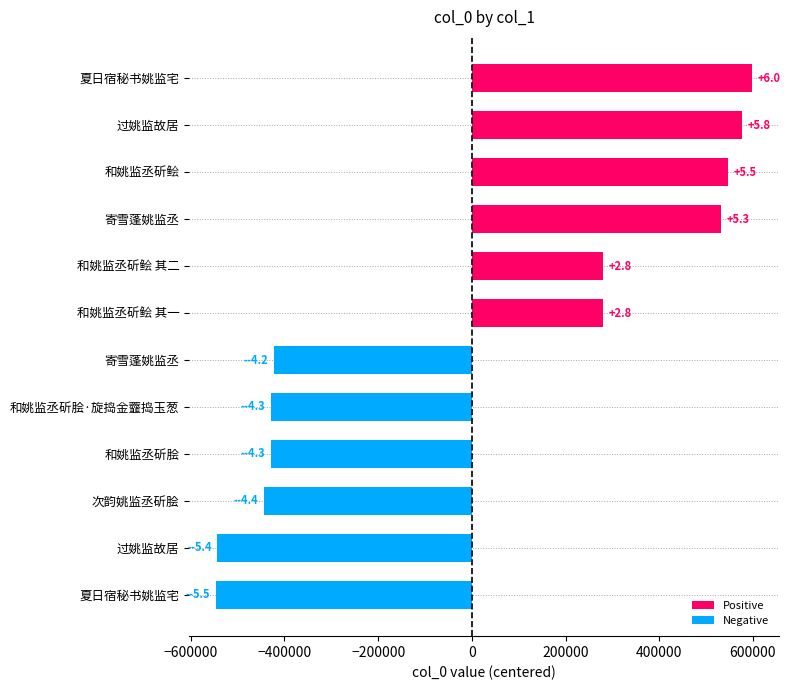

Are the bars grouped side by side (vs. stacked)?

No